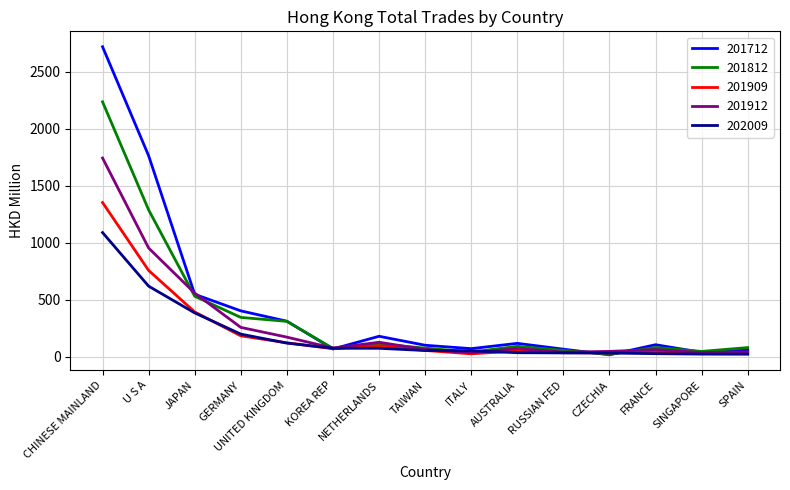

At how many categories does at least one series exceed 1723?

2